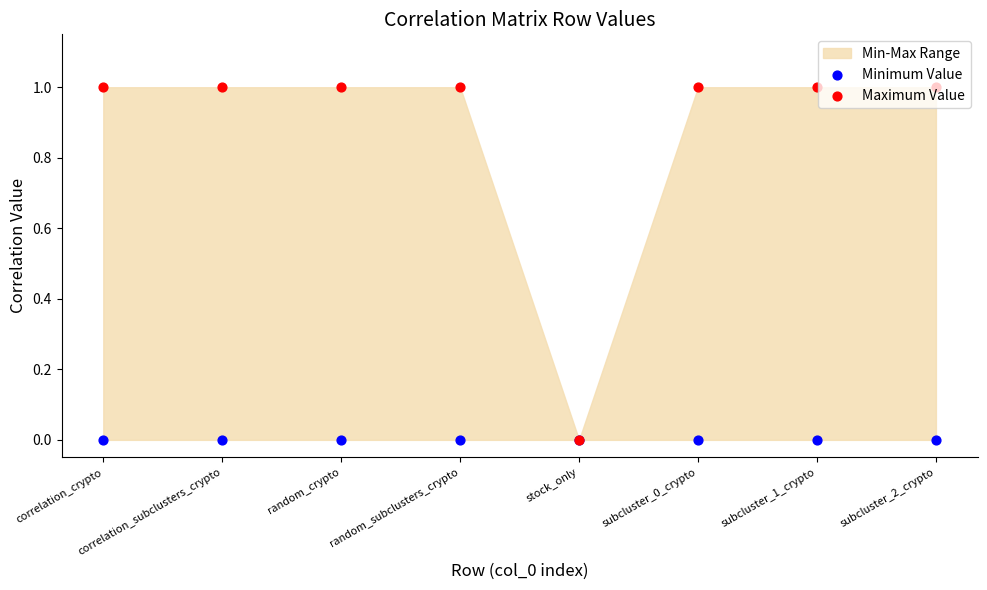

Which series has the widest spread of Y values?

Maximum Value